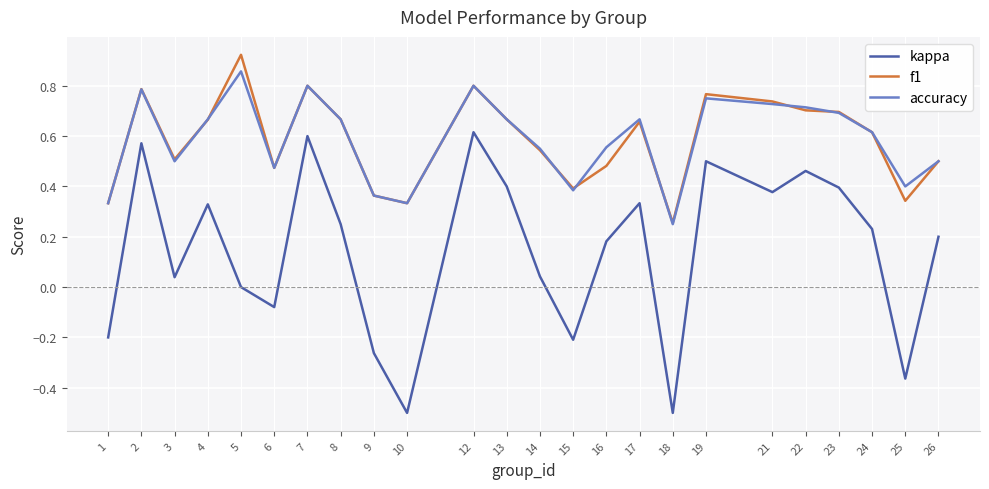

At how many categories does at least one series exceed 0?

24